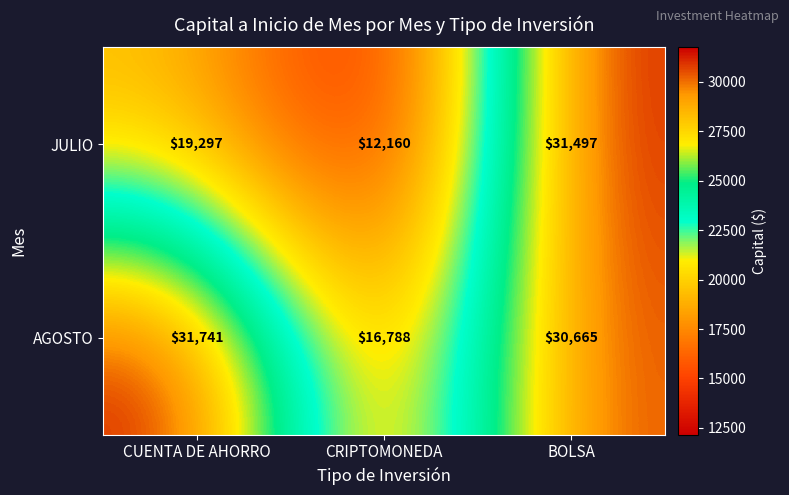

Rank the series by their maximum value, from highest to lowest.

AGOSTO, JULIO